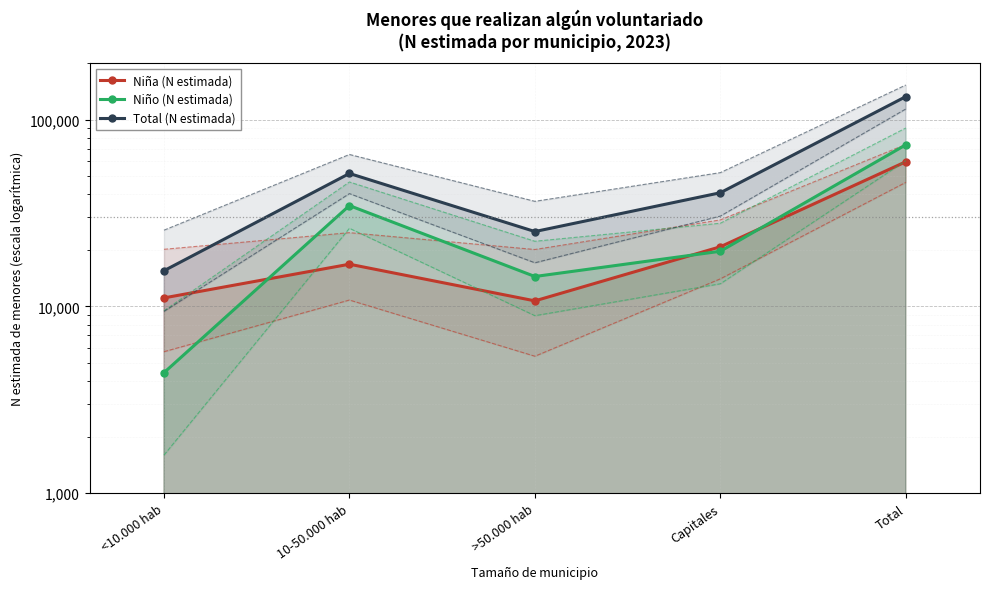

True or false: Niño (N estimada) and Total (N estimada) intersect in this chart.

False